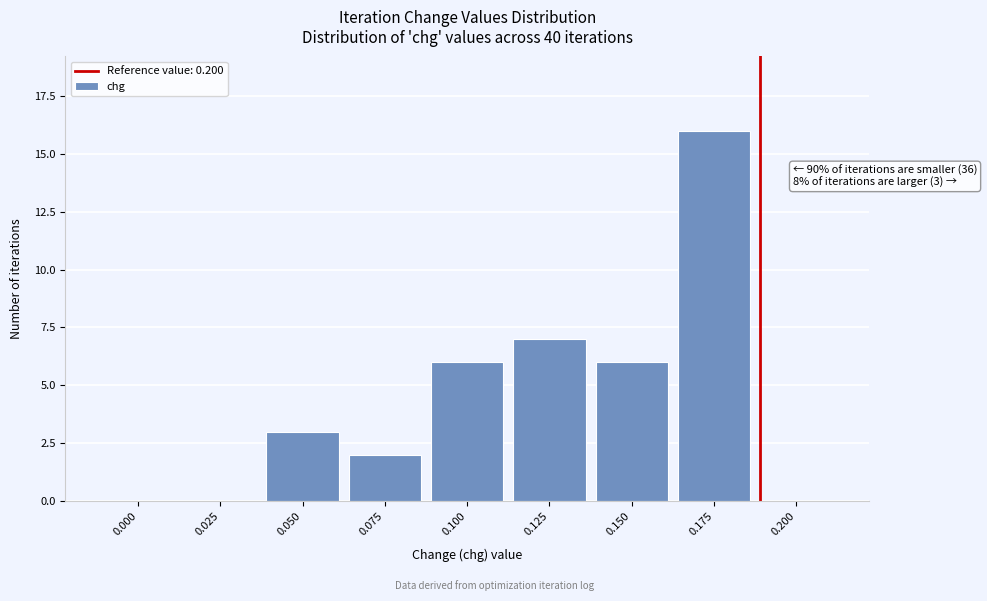

Reading left to right, what are all the values shown in this chart?

0.000=0	0.025=0	0.050=3	0.075=2	0.100=6	0.125=7	0.150=6	0.175=16	0.200=0